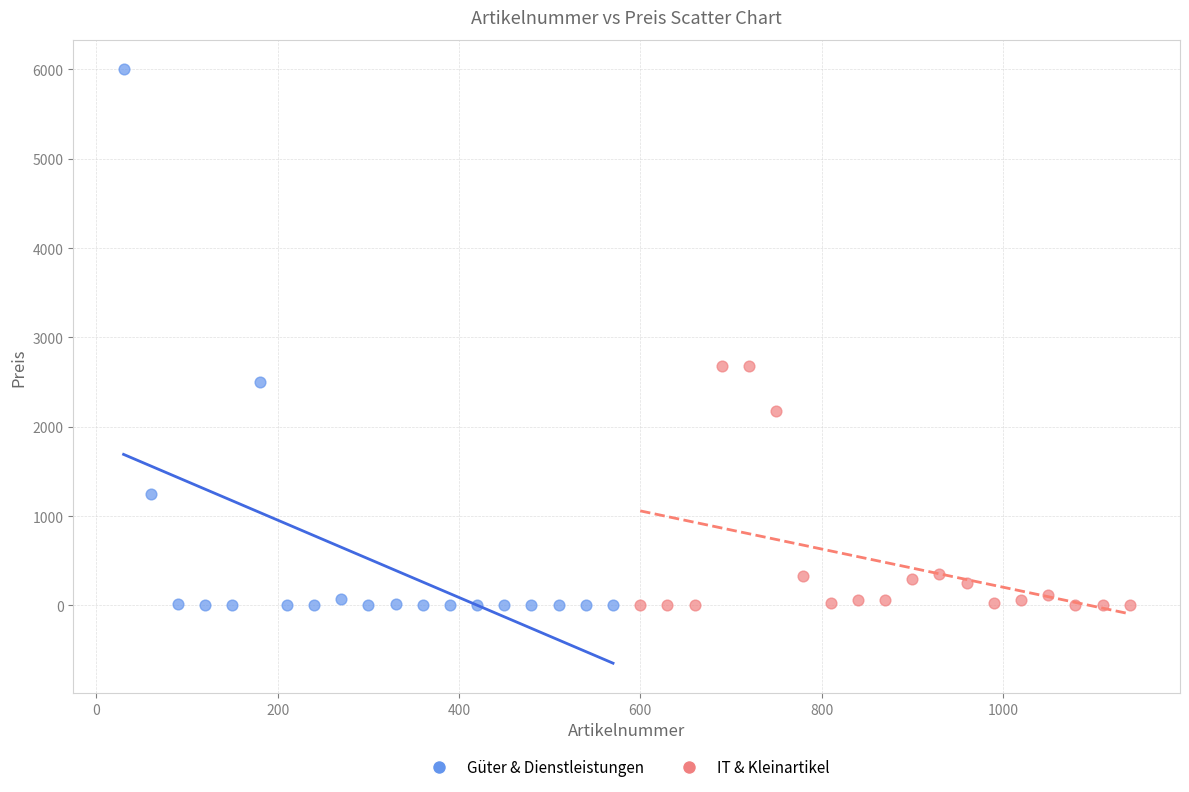

Which series has the largest Y range (max minus min)?

Güter & Dienstleistungen